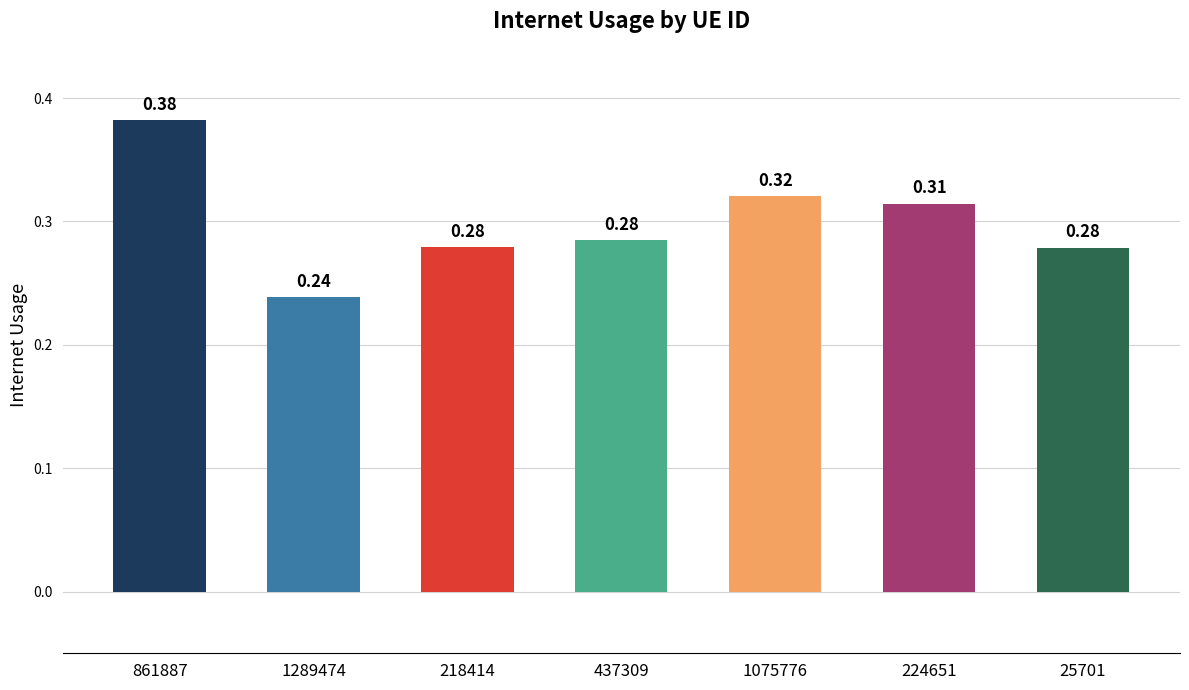

What is the sum of the values at 25701 and 218414?

0.6